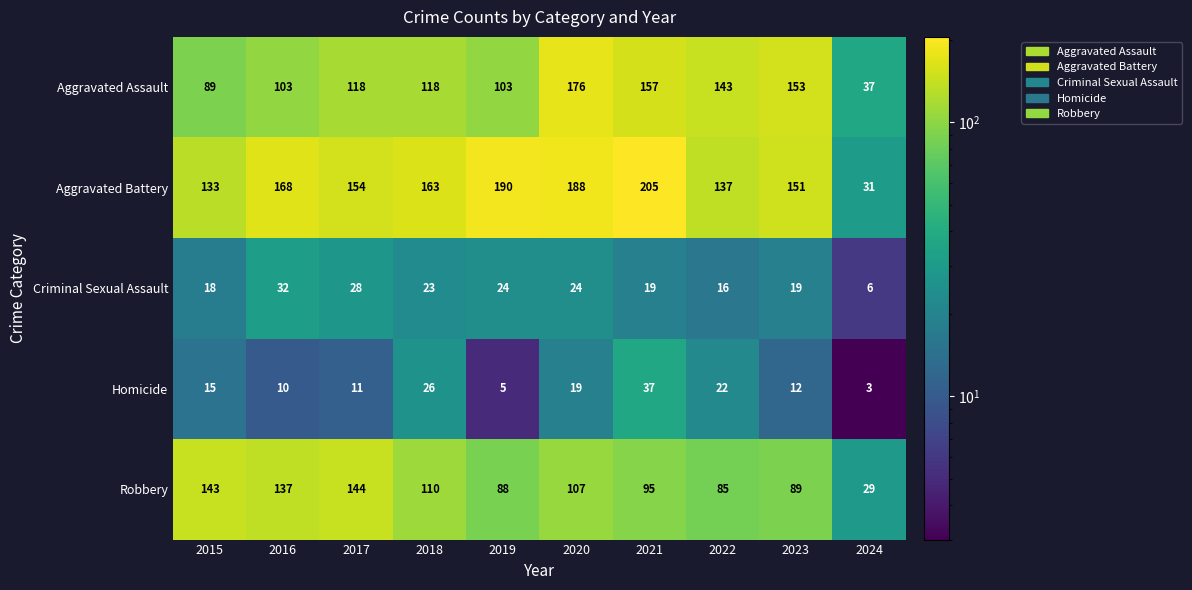

At 2024, list the series in order from smallest to largest.

Homicide, Criminal Sexual Assault, Robbery, Aggravated Battery, Aggravated Assault